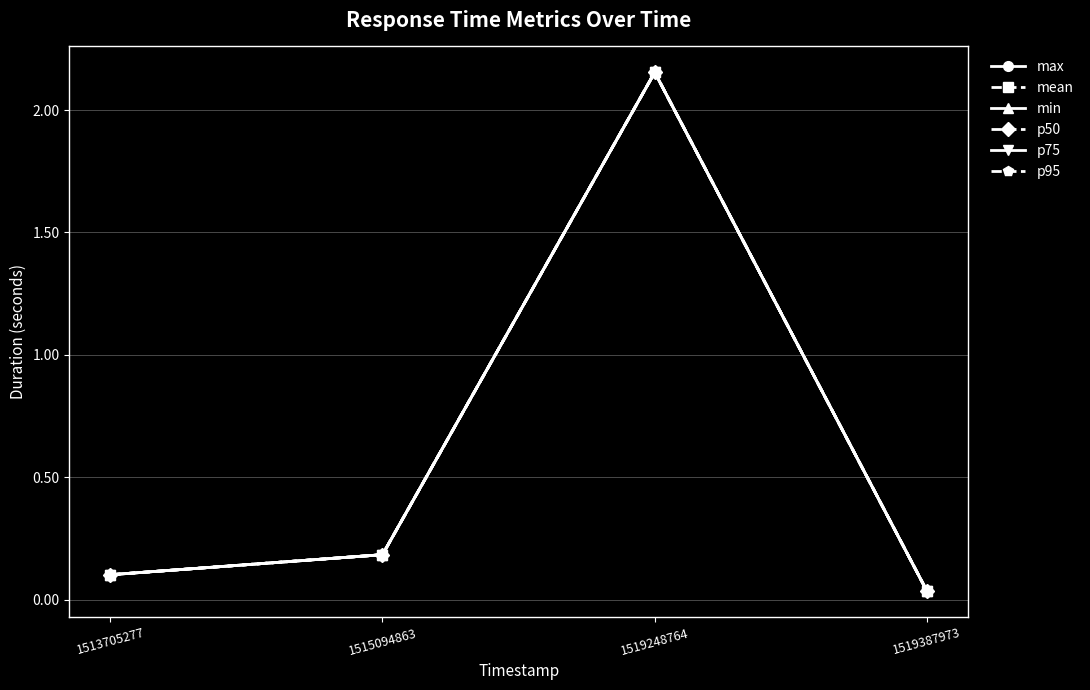

True or false: p75 and p50 intersect in this chart.

False